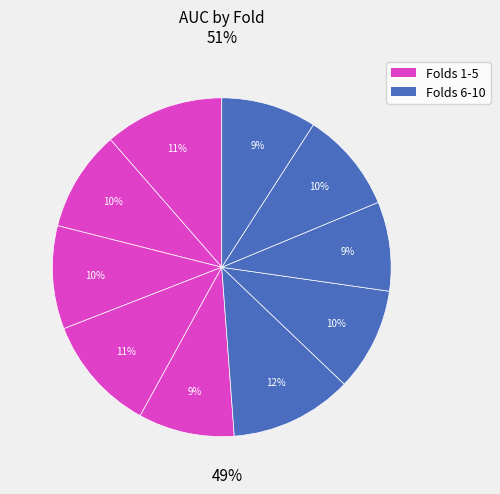

Is there a majority slice in this chart?

No